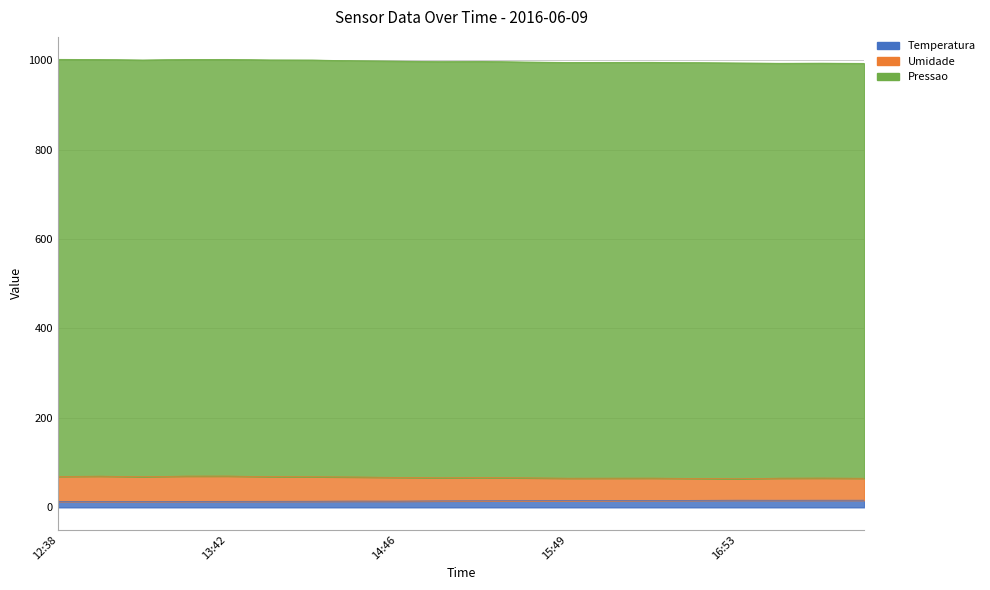

True or false: Umidade has more than 0 points higher than both neighbors.

True